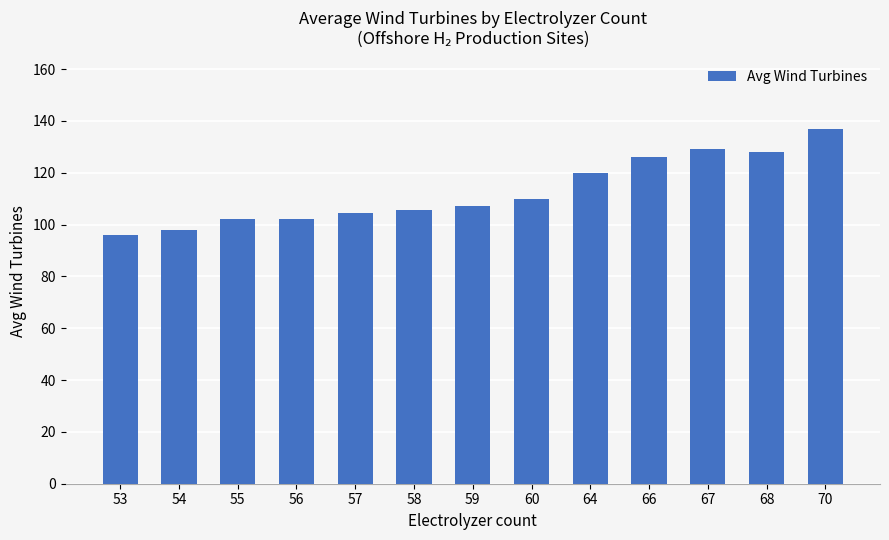

Reading right to left, list all the values displayed in this chart.

70=137.0	68=128.0	67=129.0	66=126.0	64=120.0	60=110.0	59=107.0	58=105.7	57=104.5	56=102.0	55=102.0	54=98.0	53=96.0